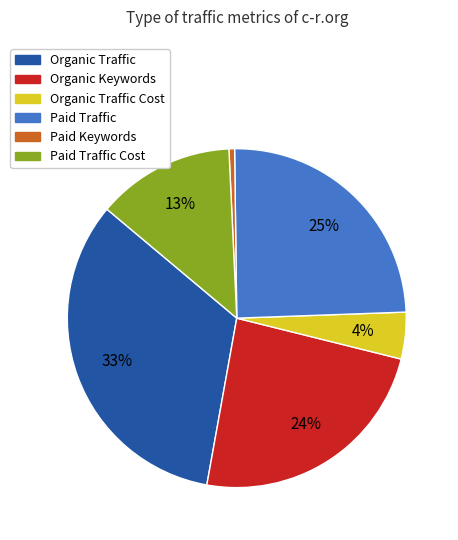

To the nearest percent, what is the average slice percentage?

17%